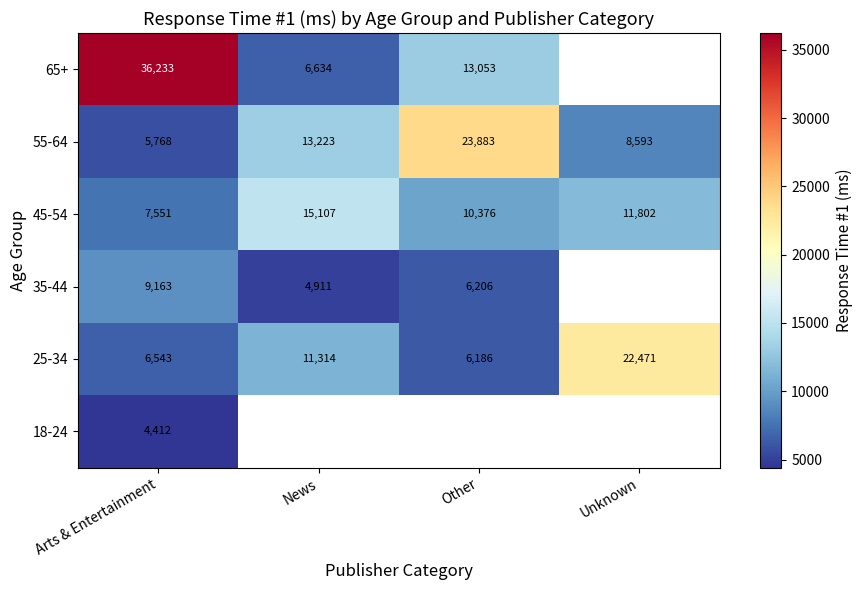

What is the difference between the maximum and minimum values in the 25-34 series?

16285